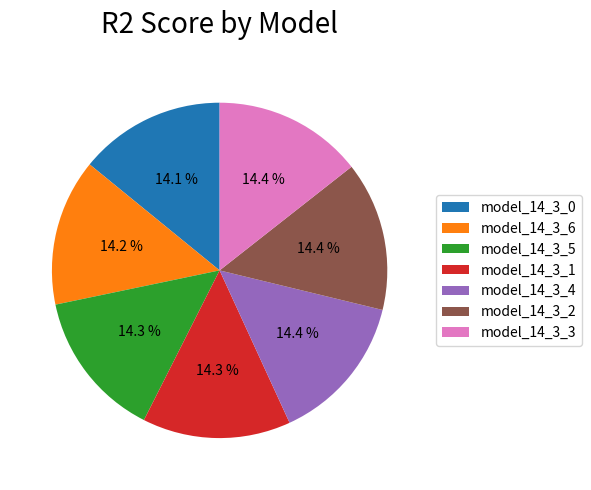

Does model_14_3_1 represent more than half of the total?

No